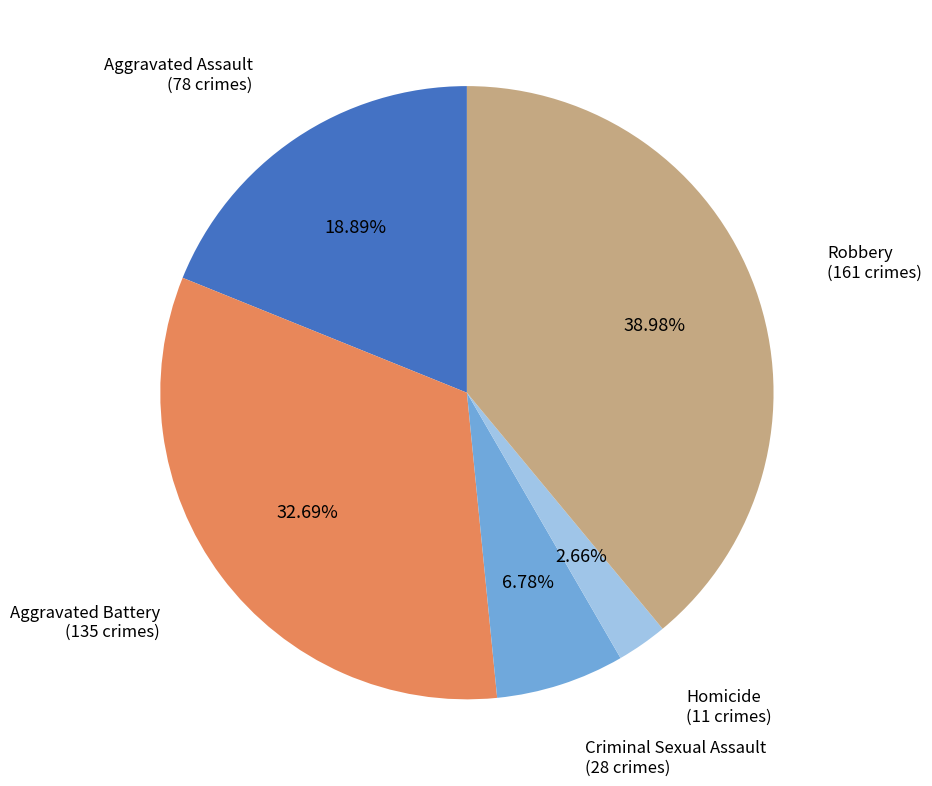

Is there a majority slice in this chart?

No